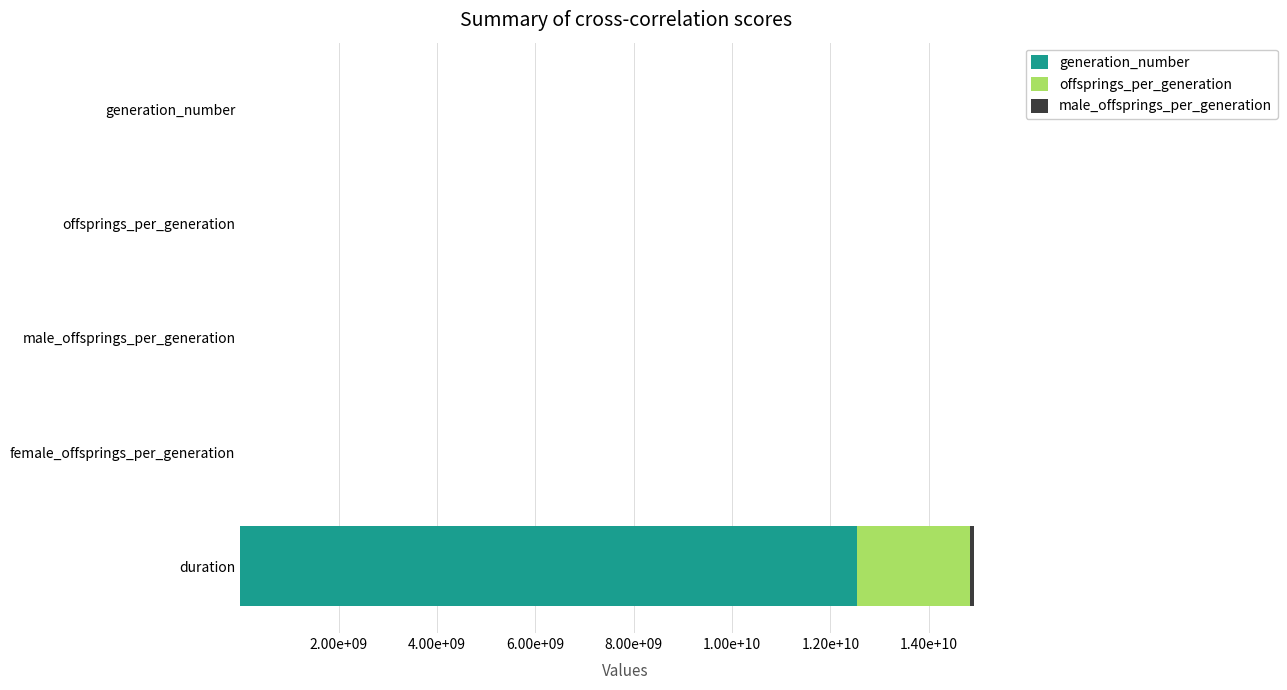

What are all the series names shown in the legend?

generation_number, offsprings_per_generation, male_offsprings_per_generation